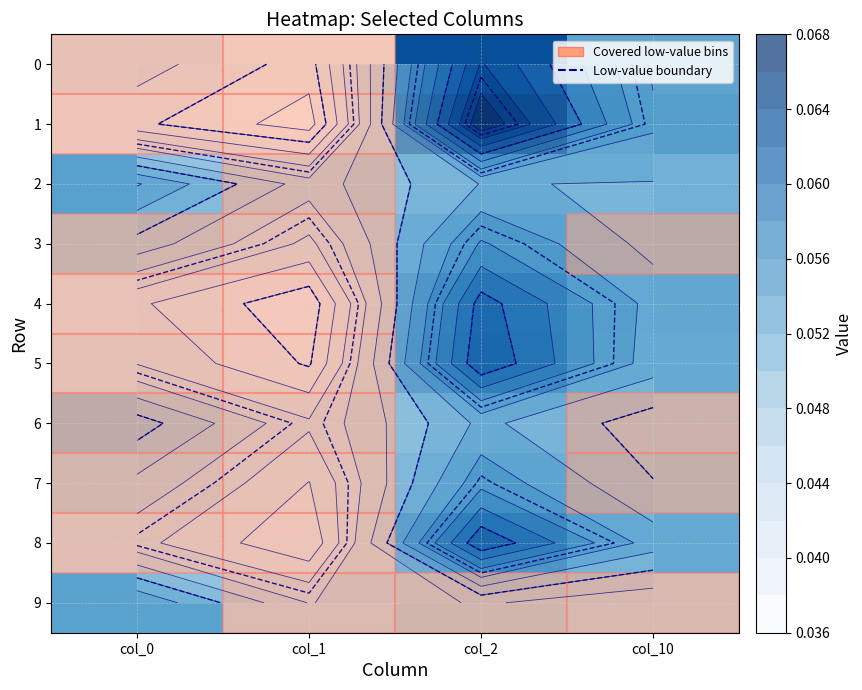

What is the approximate value of 7 at col_2?

0.1